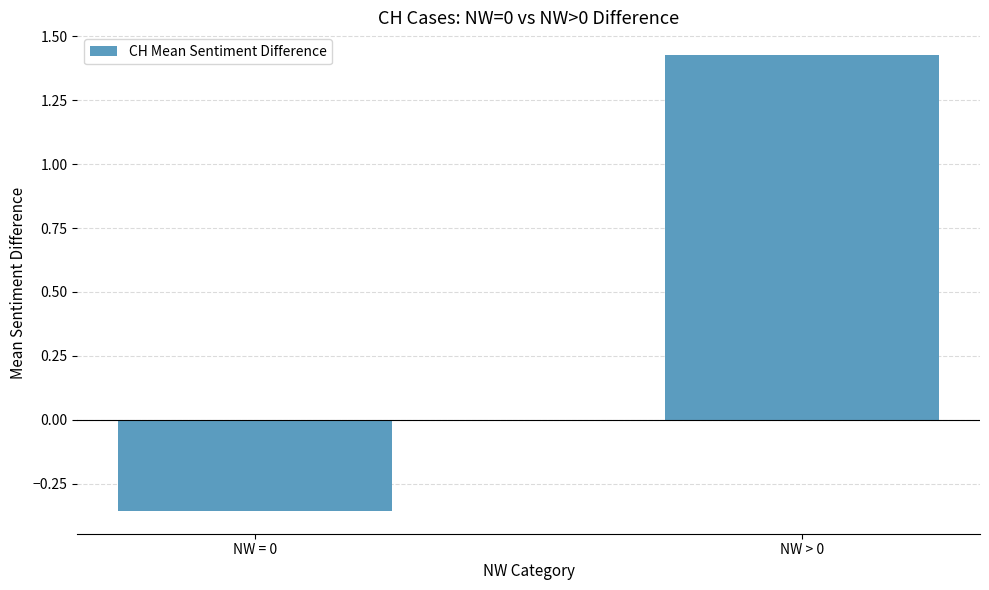

The chart shows a value of -0.2 at NW = 0. True or false?

False